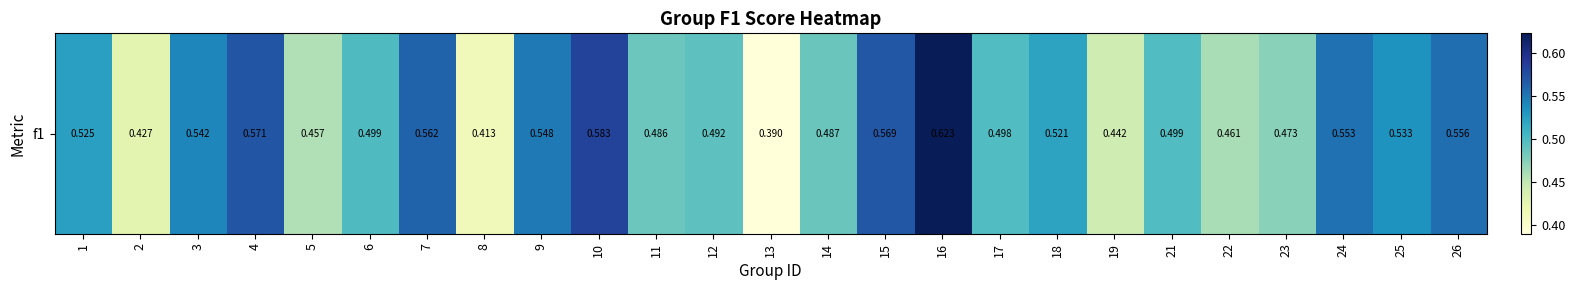

How many values are between 0 and 1?

25